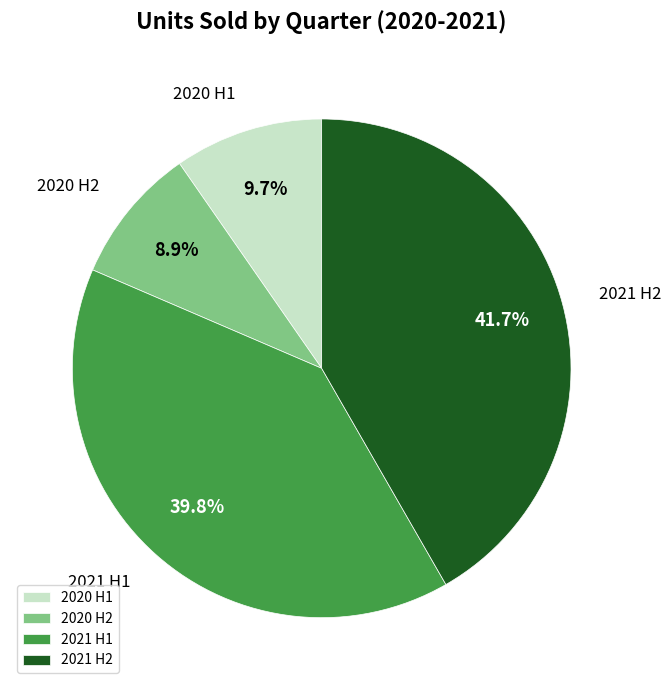

What is the smallest slice in the pie chart?

2020 H2